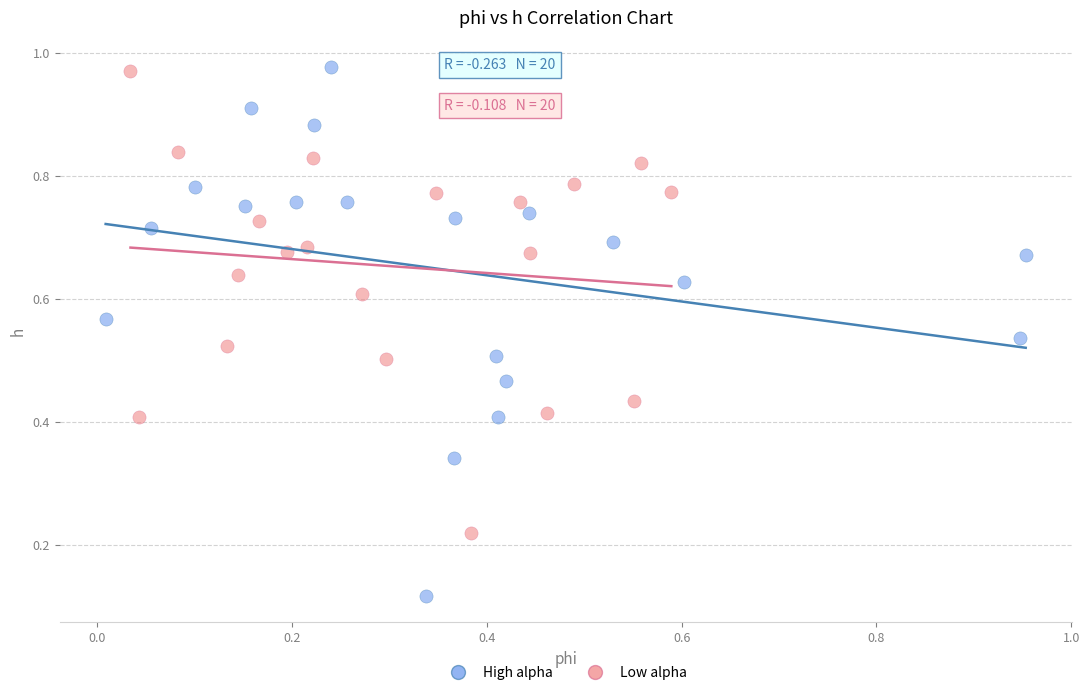

What are all the series names shown in the legend?

High alpha, Low alpha